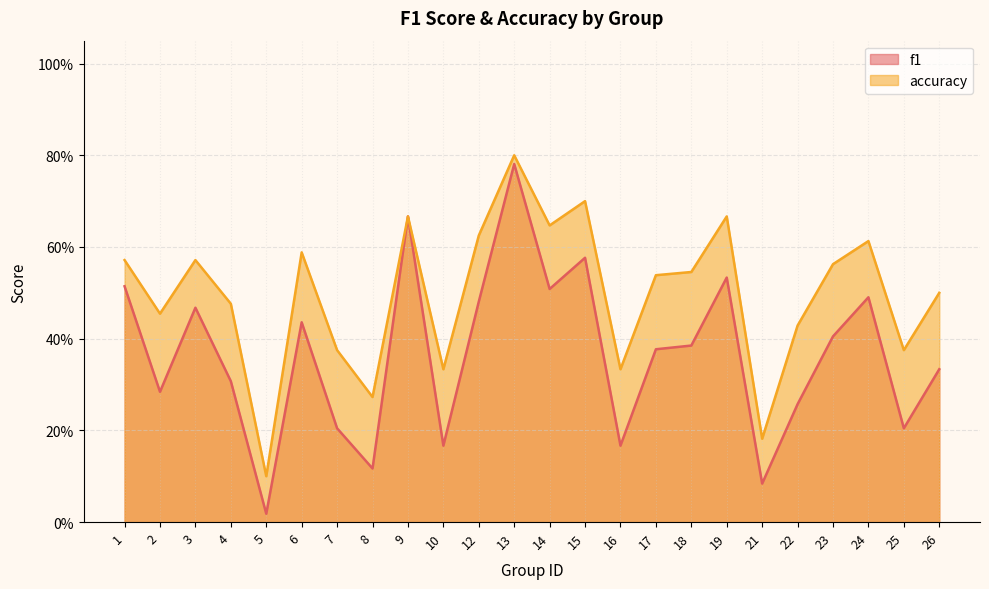

What is the minimum value for accuracy?

0.1